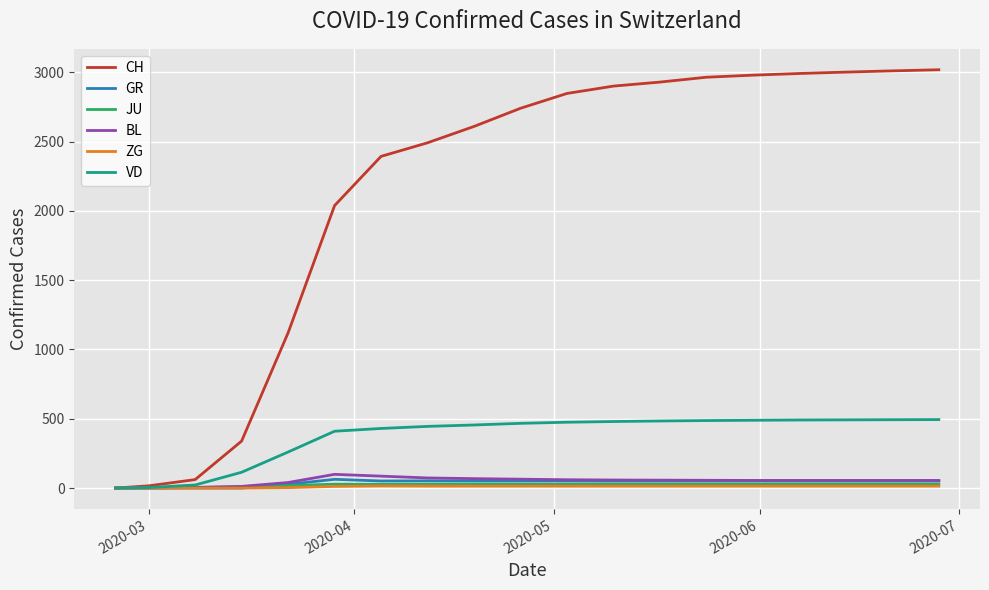

Which series has the largest total across all categories?

CH